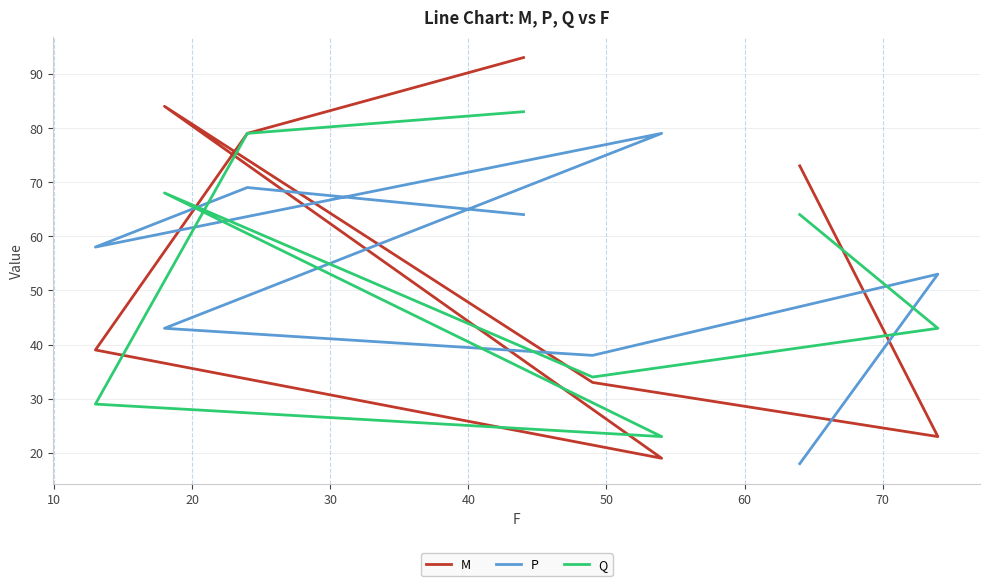

Is the value of P at 50 greater than the value of Q at 50?

Yes